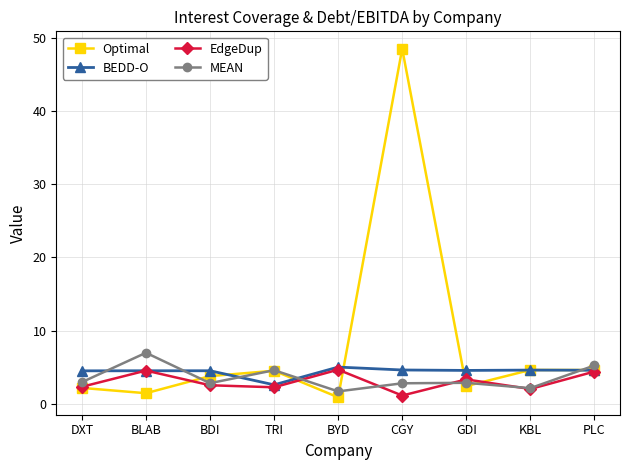

How many data points in BEDD-O are less than 4?

1